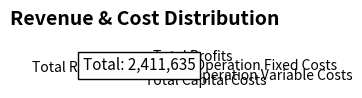

To the nearest percent, what percentage of the pie is Total Revenues?

50%